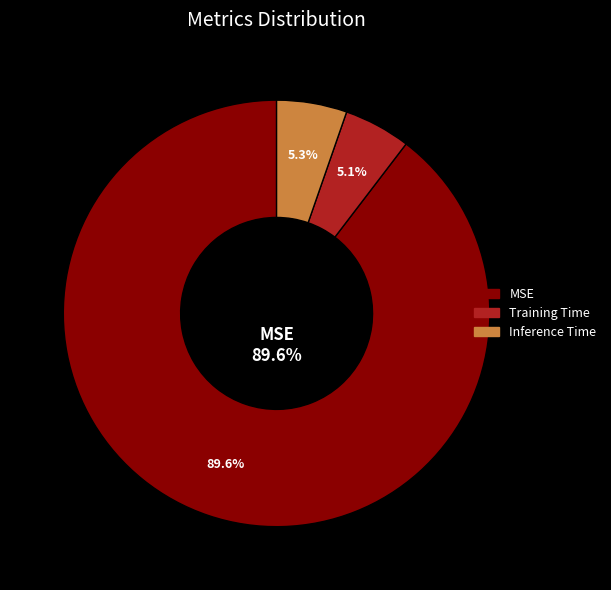

How many slices are in this pie chart?

3